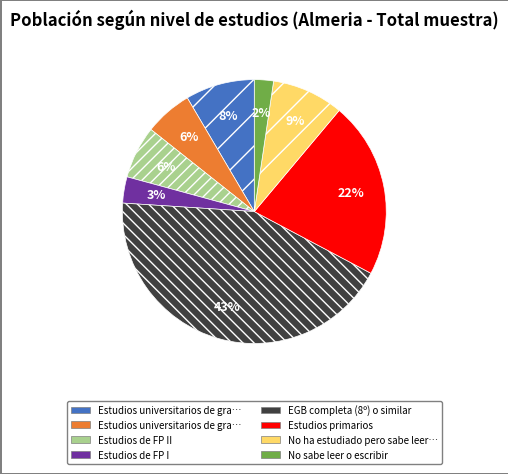

Does any single category account for the majority?

No